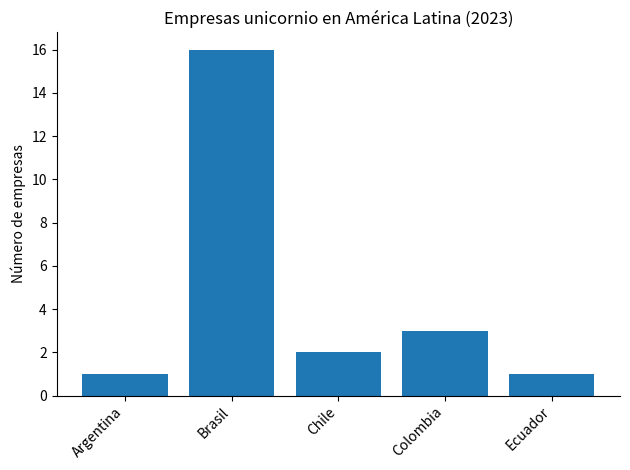

True or false: the data shows 28 at Brasil.

False